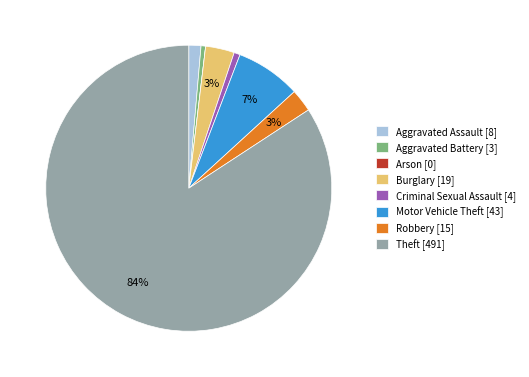

Is there a majority slice in this chart?

Yes